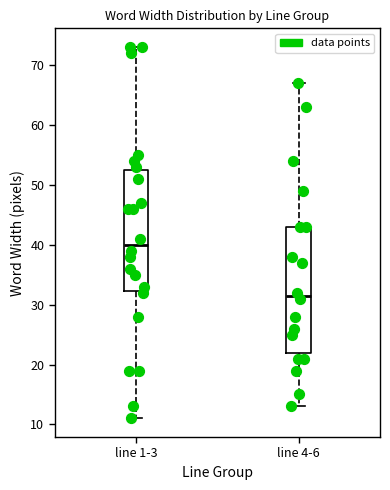

Where does the upper whisker of the box for line 1-3 end on the y-axis? The values are not printed on the chart, so give them approximately, as read against the axis.

73